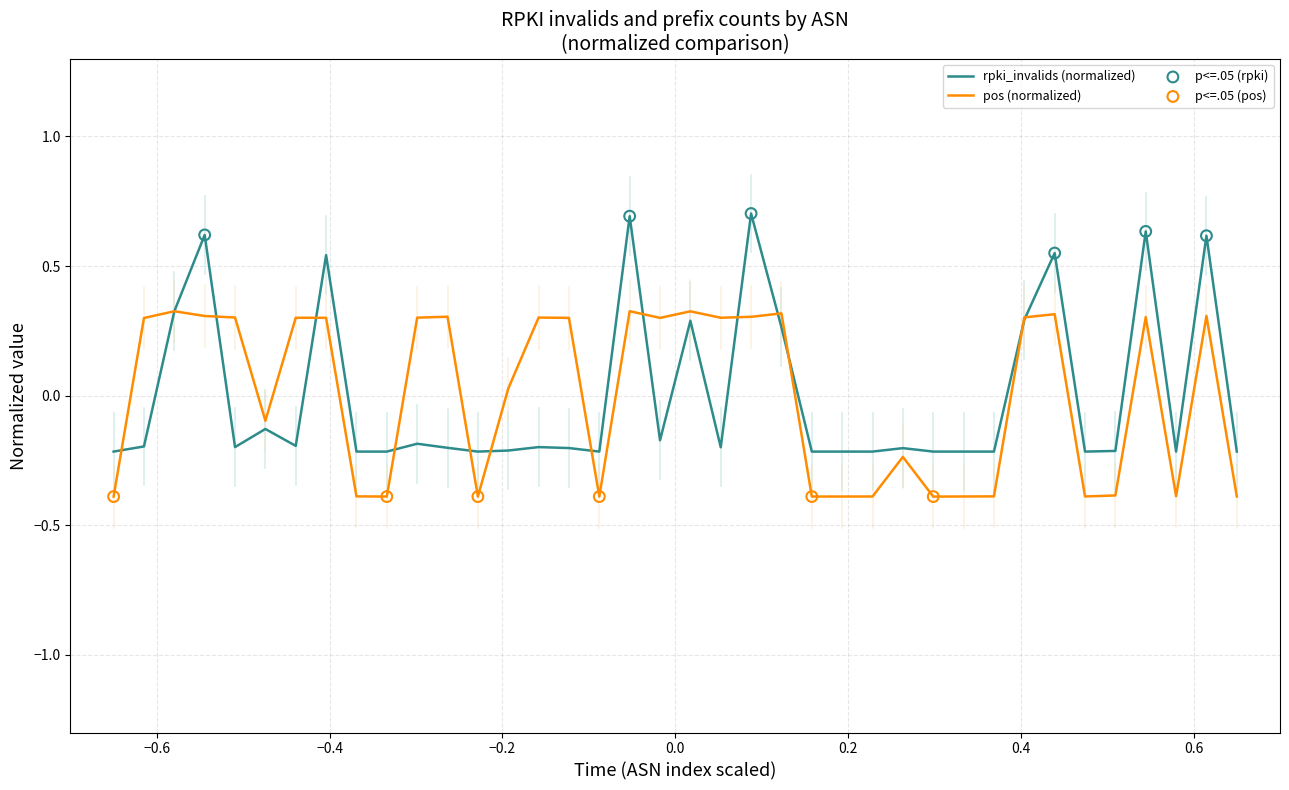

Rank the series by their maximum value, from highest to lowest.

rpki_invalids (normalized), pos (normalized)